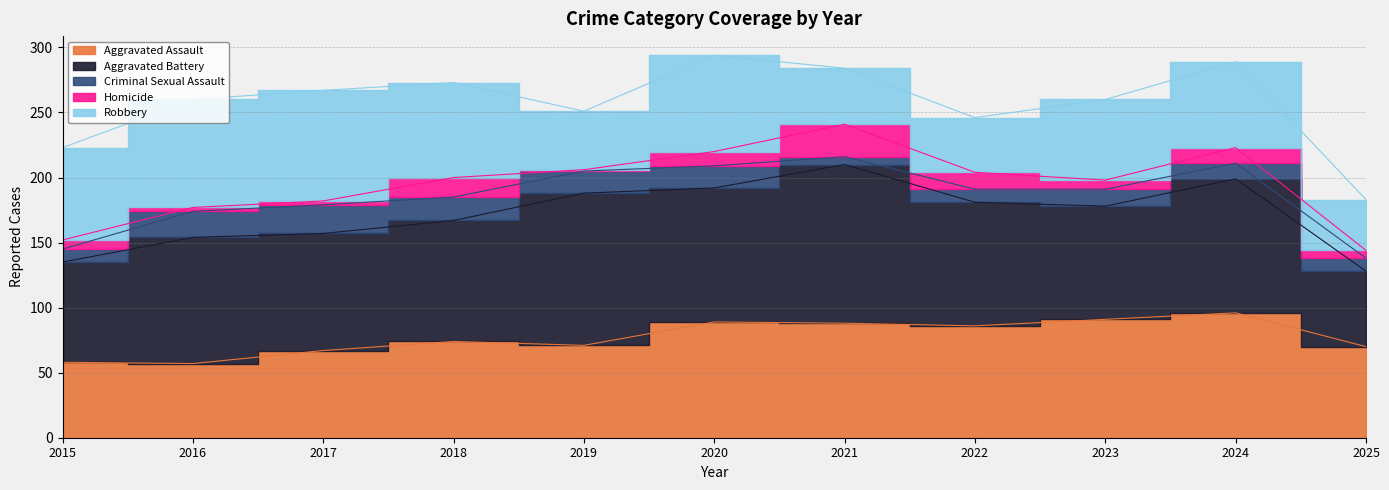

At which category is the sum across all series the highest?

2020